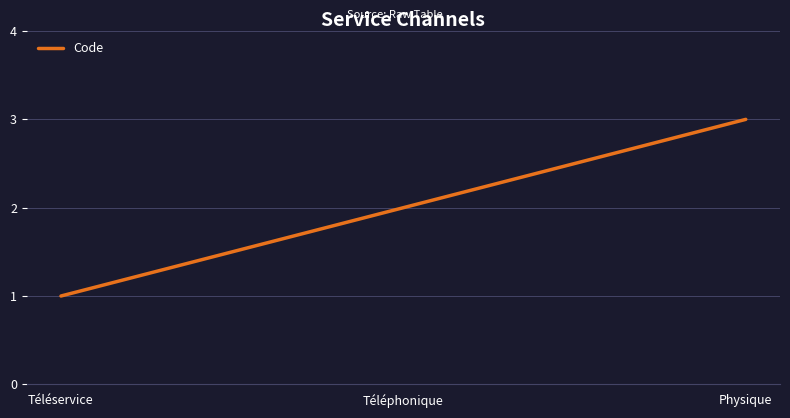

Between Physique and Téléservice, which is larger?

Physique